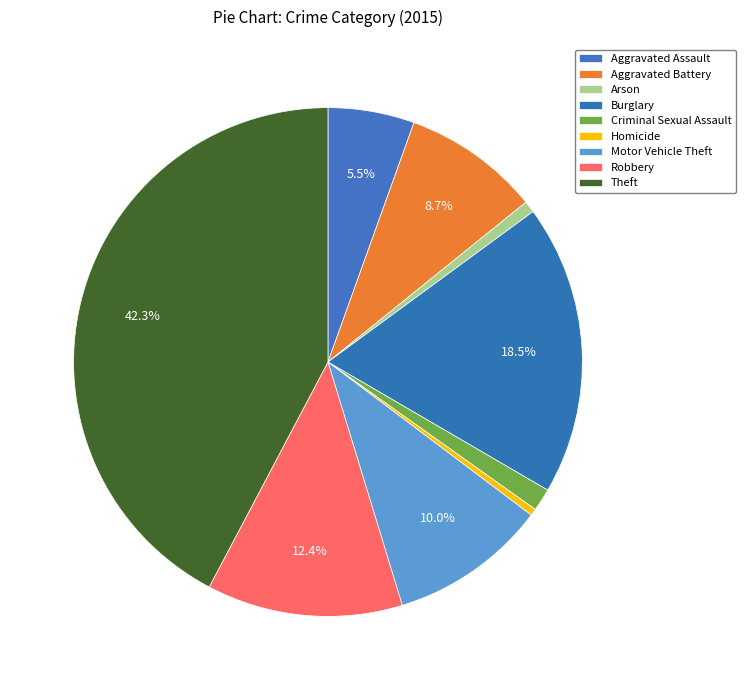

What is the smallest slice in the pie chart?

Homicide